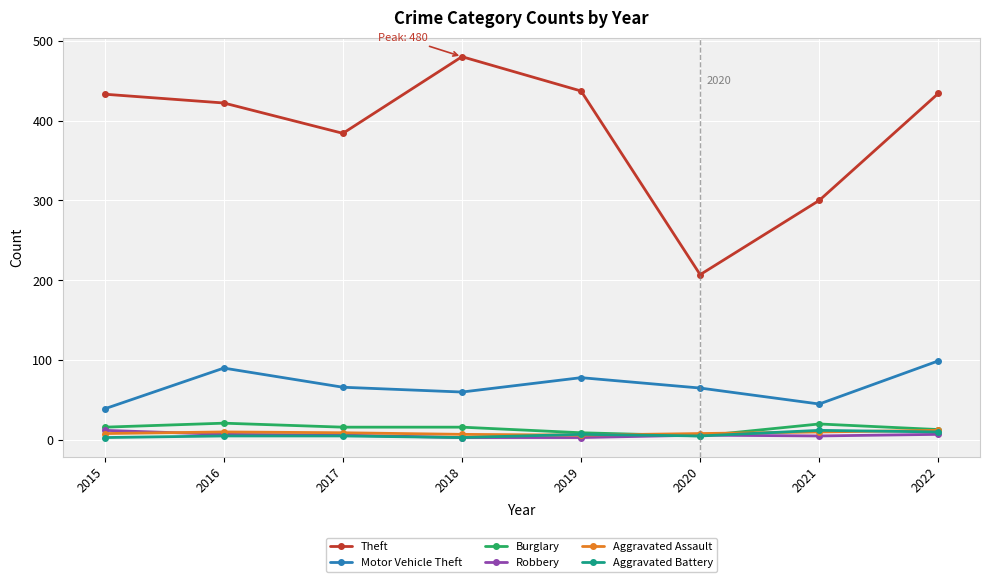

Does the chart display data point markers on the line(s)?

Yes